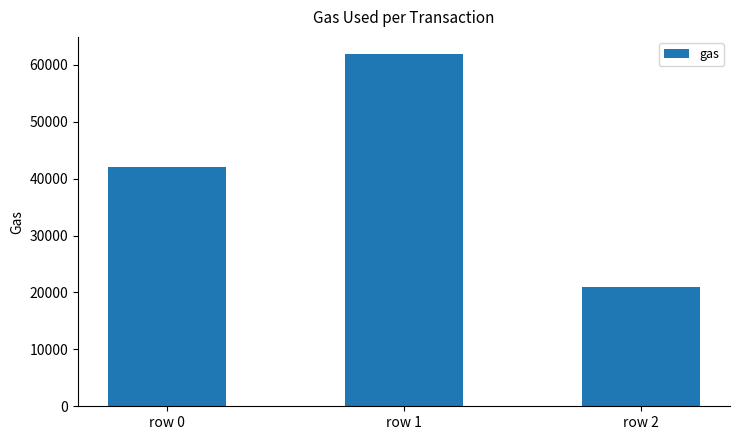

How many bars are there in total?

3